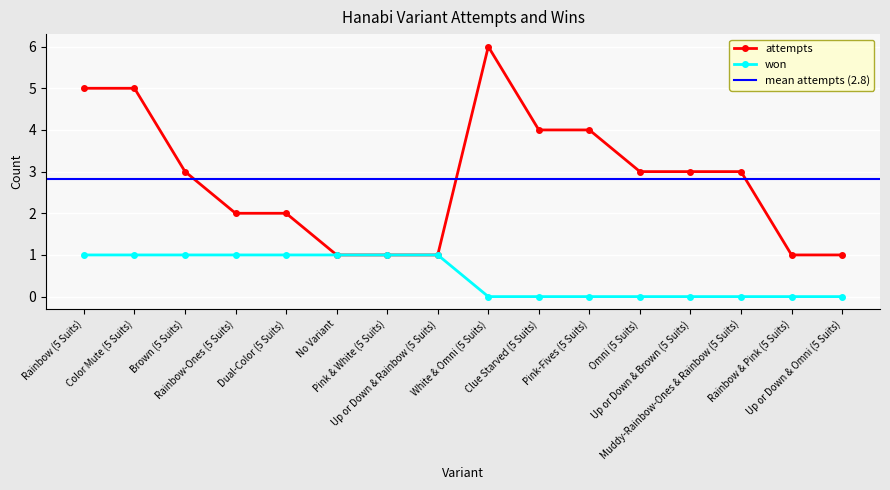

What is the difference between the attempts values at Muddy-Rainbow-Ones & Rainbow (5 Suits) and White & Omni (5 Suits)?

3